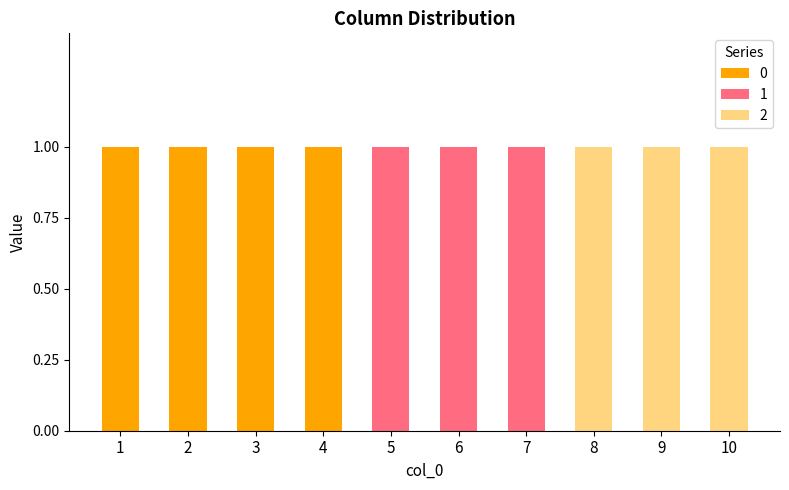

Reading left to right, list the values for the 0 series.

1=1	2=1	3=1	4=1	5=0	6=0	7=0	8=0	9=0	10=0